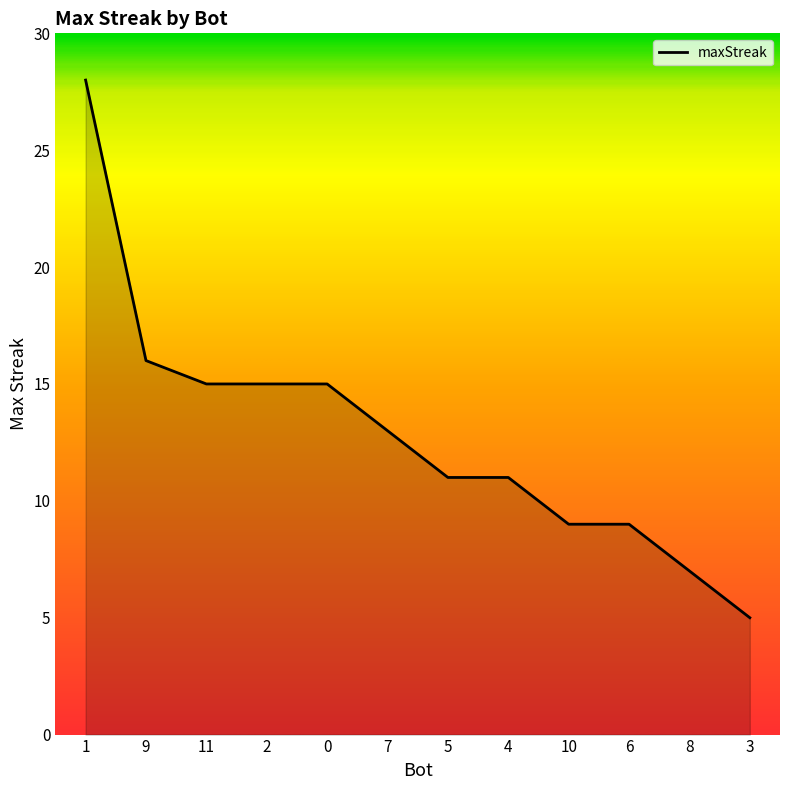

True or false: the data shows 9 at 10.

True